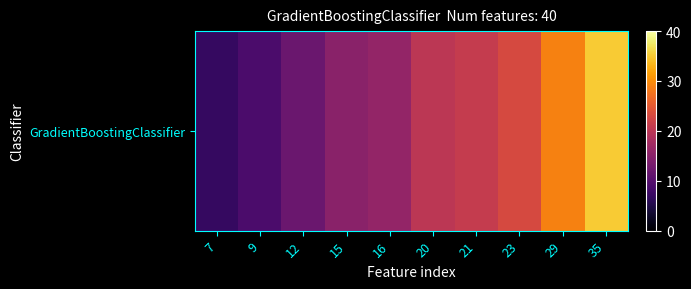

Where is the data nearest to the value 21?

21